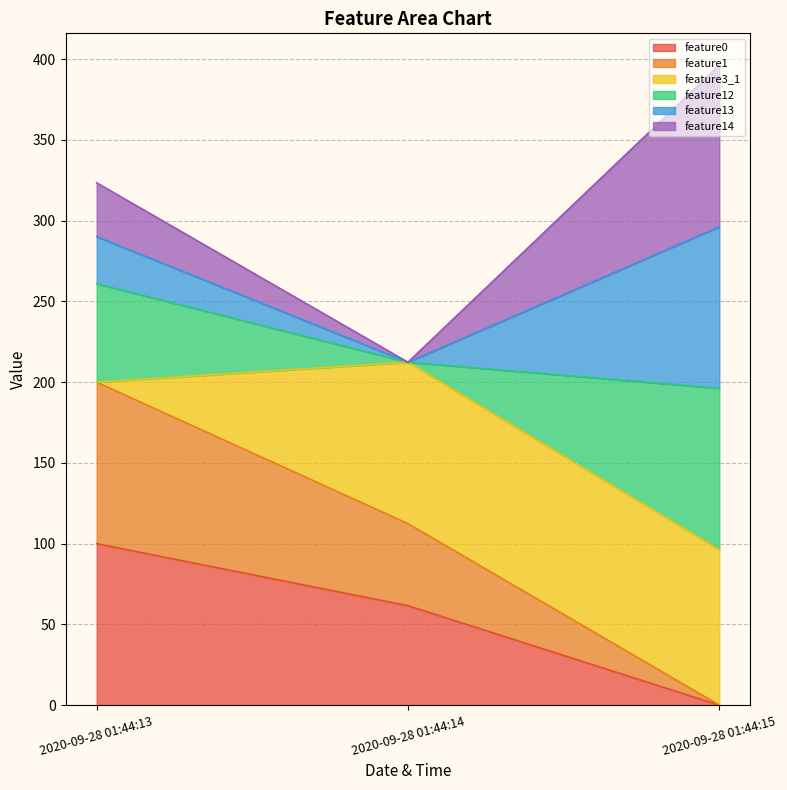

At how many categories does at least one series exceed 382?

1